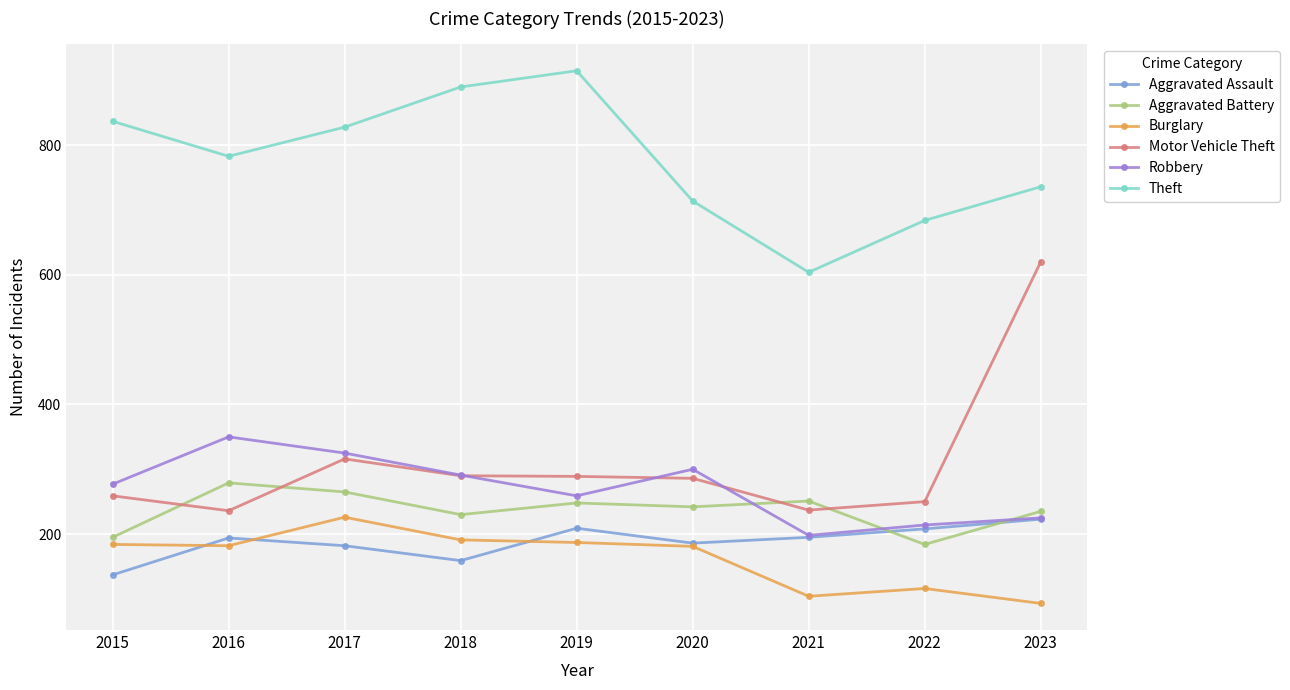

At how many categories does at least one series exceed 536?

9